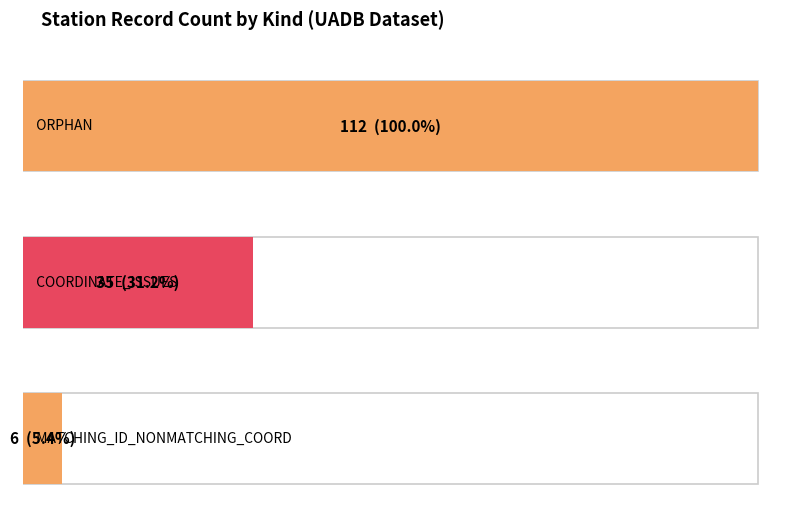

What is the sum of all values?

153